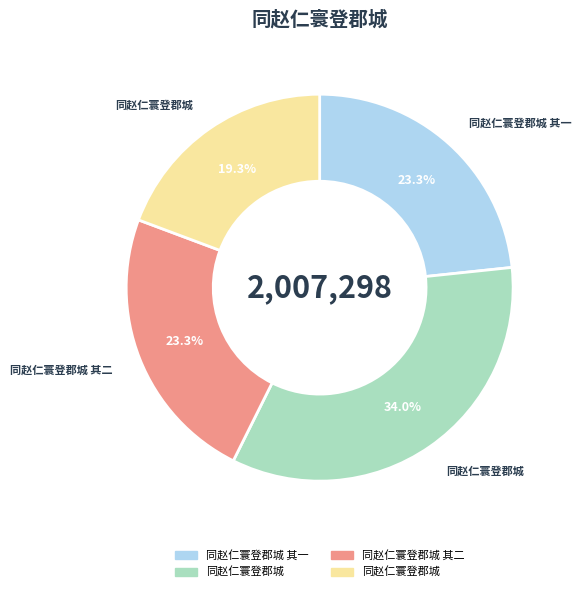

Does any single category account for the majority?

No